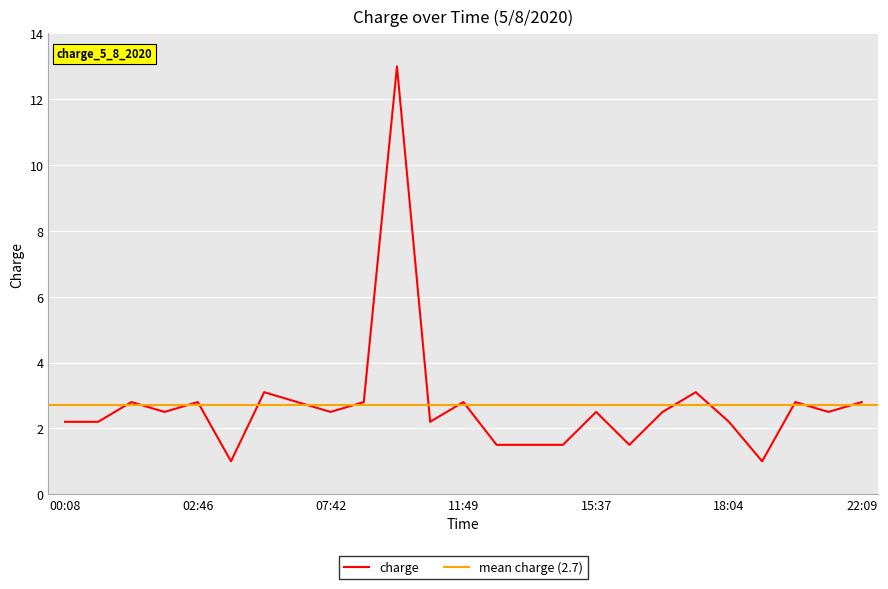

How many interior local peaks (higher than both neighbors) does the data have?

8